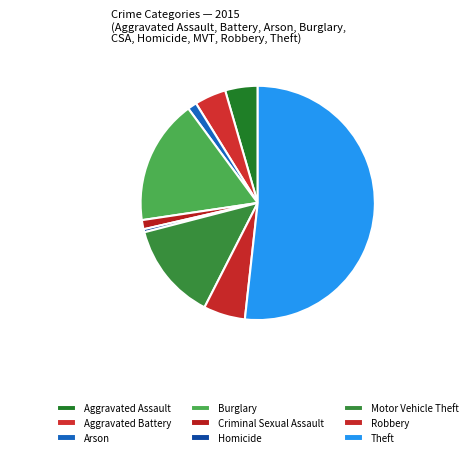

To the nearest percent, what percentage of the pie is Criminal Sexual Assault?

1%